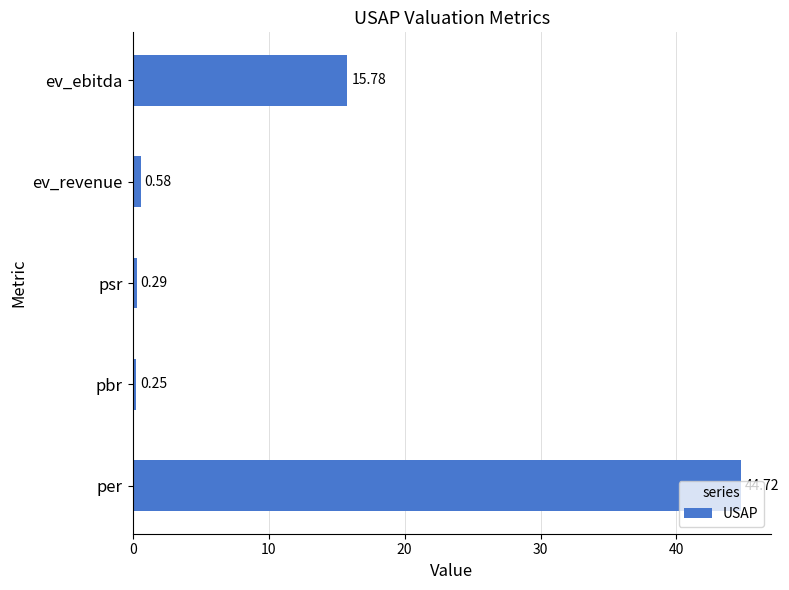

What is the maximum value shown in the chart?

44.7